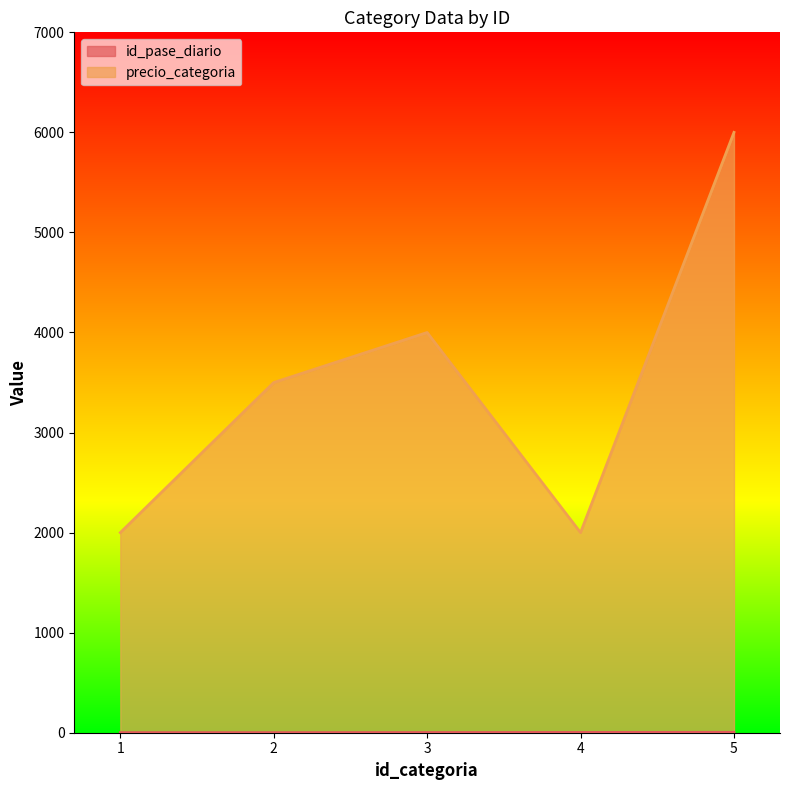

Rank the series by their maximum value, from highest to lowest.

precio_categoria, id_pase_diario